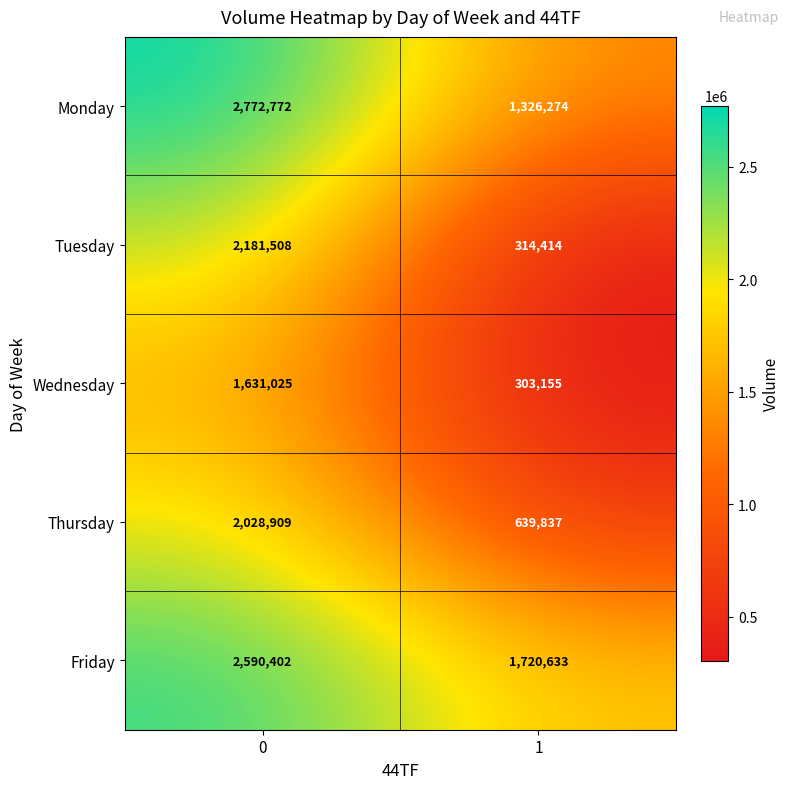

Reading left to right, extract all data points from this chart.

Monday: 0=2772772	1=1326274
Tuesday: 0=2181508	1=314414
Wednesday: 0=1631025	1=303155
Thursday: 0=2028909	1=639837
Friday: 0=2590402	1=1720633